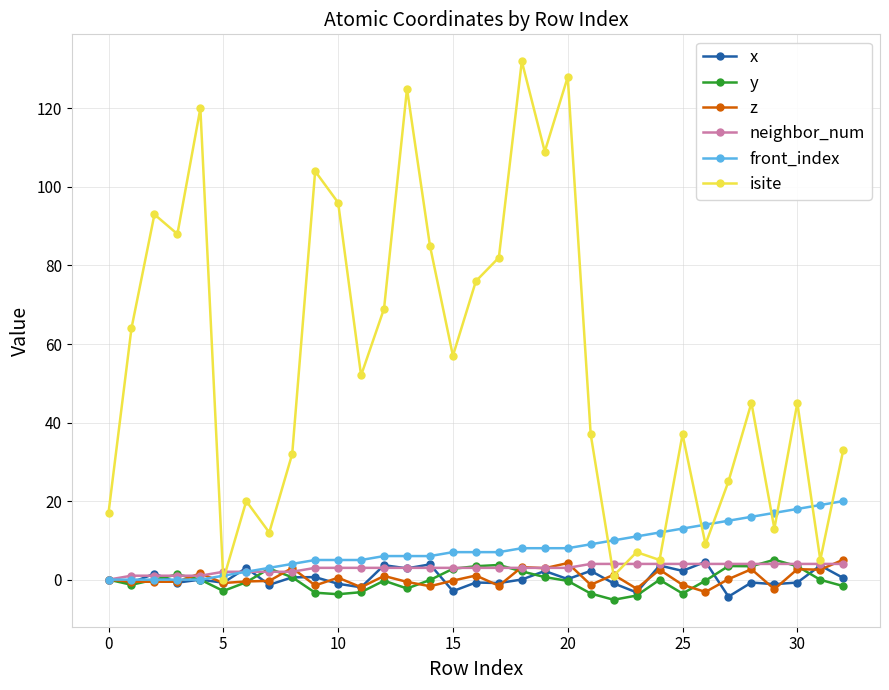

What is the highest value of the y series?

5.1